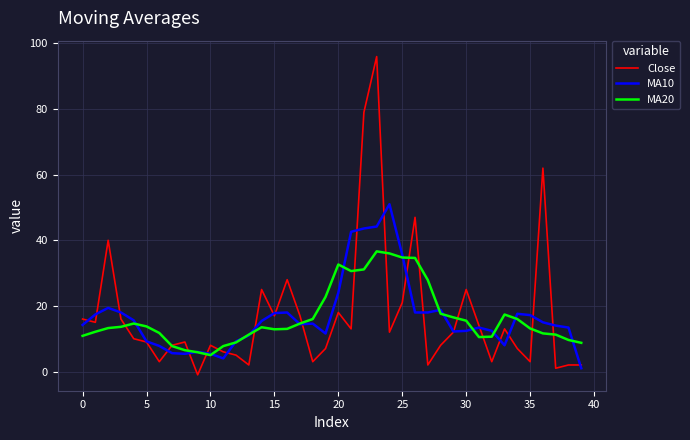

List the series in order of their peak value, highest first.

Close, MA10, MA20